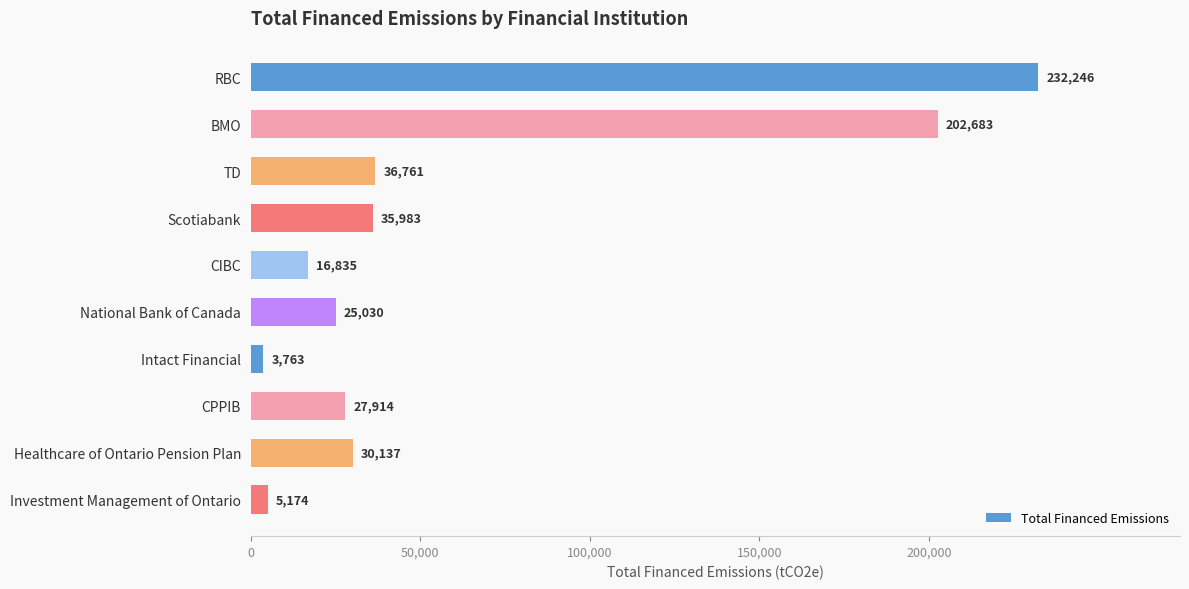

What is the average value?

61652.6